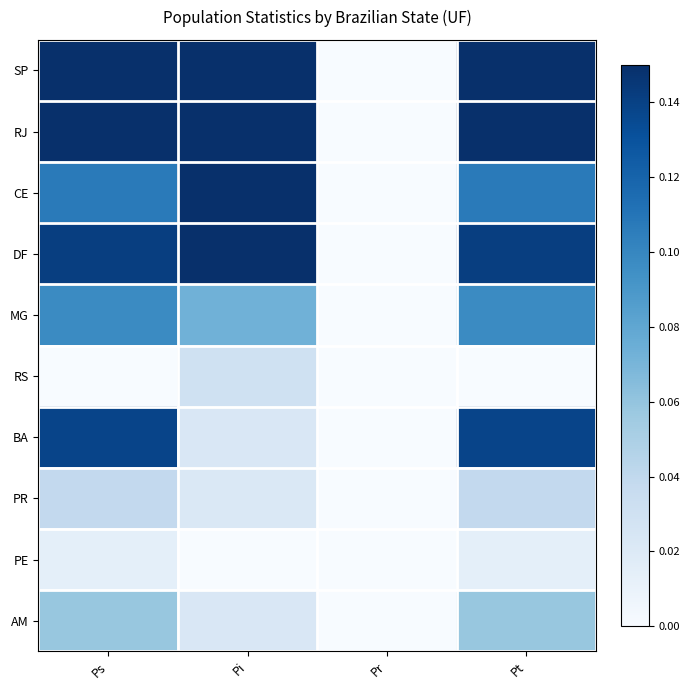

Reading right to left, transcribe all the data shown in this chart.

SP: Pt=1.0	Pr=0.0	Pi=1.0	Ps=1.0
RJ: Pt=0.5	Pr=0.0	Pi=0.4	Ps=0.5
CE: Pt=0.1	Pr=0.0	Pi=0.2	Ps=0.1
DF: Pt=0.1	Pr=0.0	Pi=0.2	Ps=0.1
MG: Pt=0.1	Pr=0.0	Pi=0.1	Ps=0.1
RS: Pt=0.0	Pr=0.0	Pi=0.0	Ps=0.0
BA: Pt=0.1	Pr=0.0	Pi=0.0	Ps=0.1
PR: Pt=0.0	Pr=0.0	Pi=0.0	Ps=0.0
PE: Pt=0.0	Pr=0.0	Pi=0.0	Ps=0.0
AM: Pt=0.1	Pr=0.0	Pi=0.0	Ps=0.1